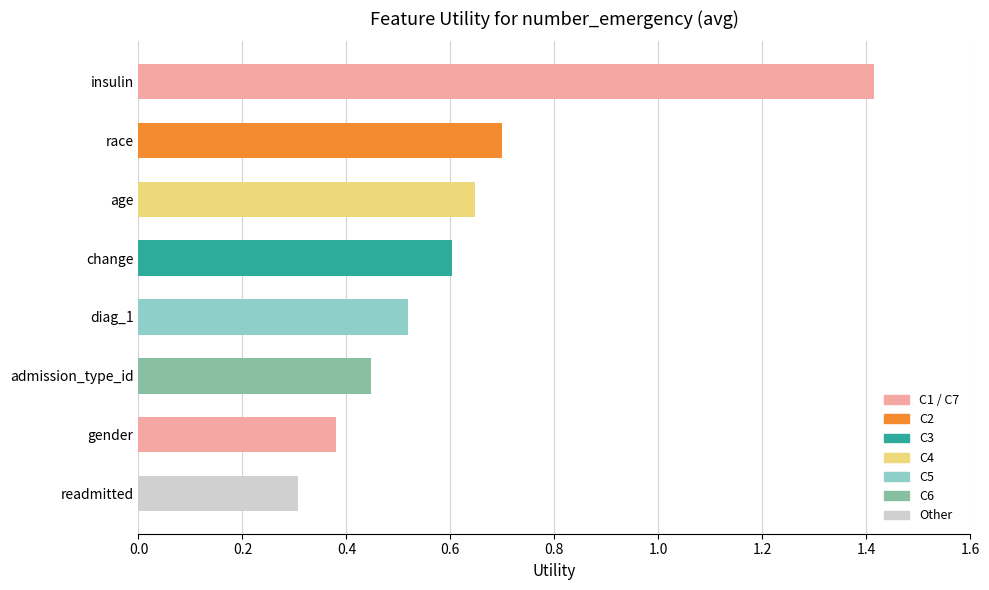

Is it true that the value at age is 0.6?

True